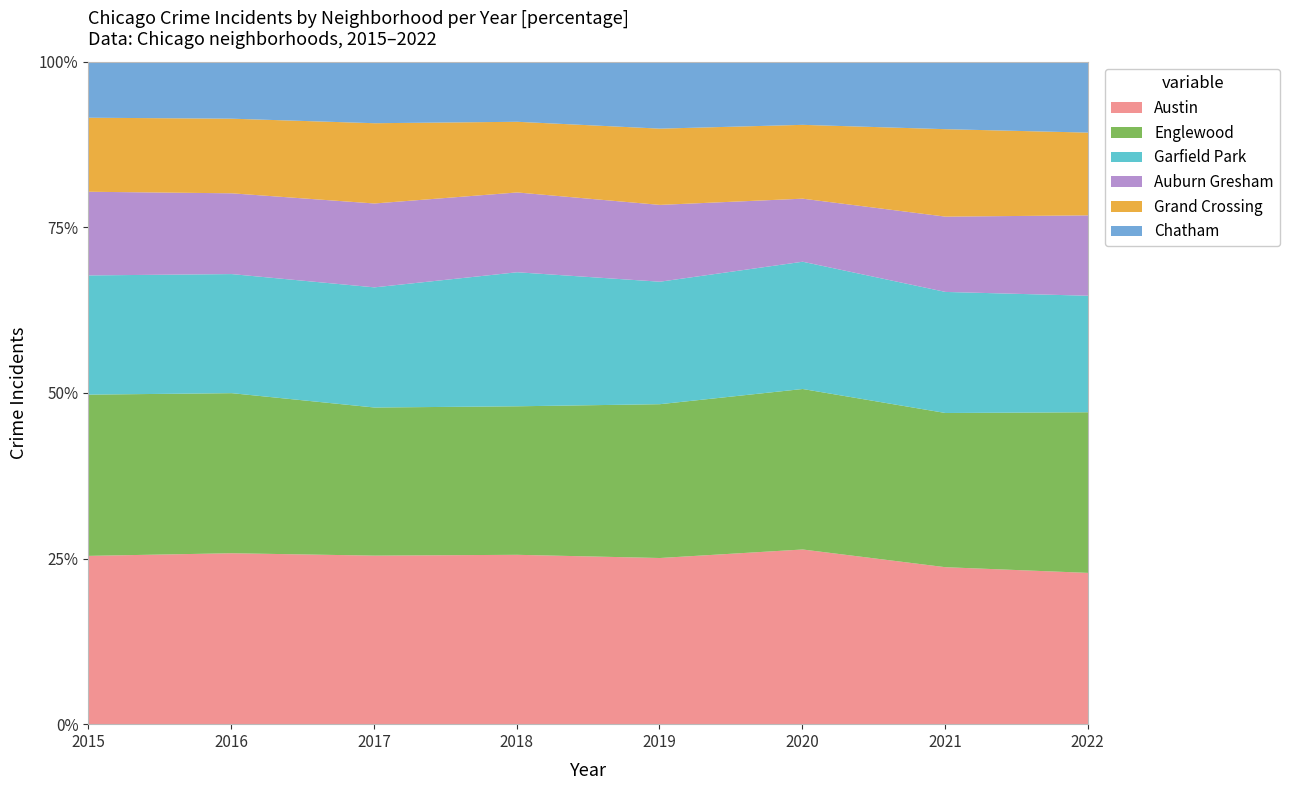

The value of Garfield Park at 2019 is 1317. True or false?

True